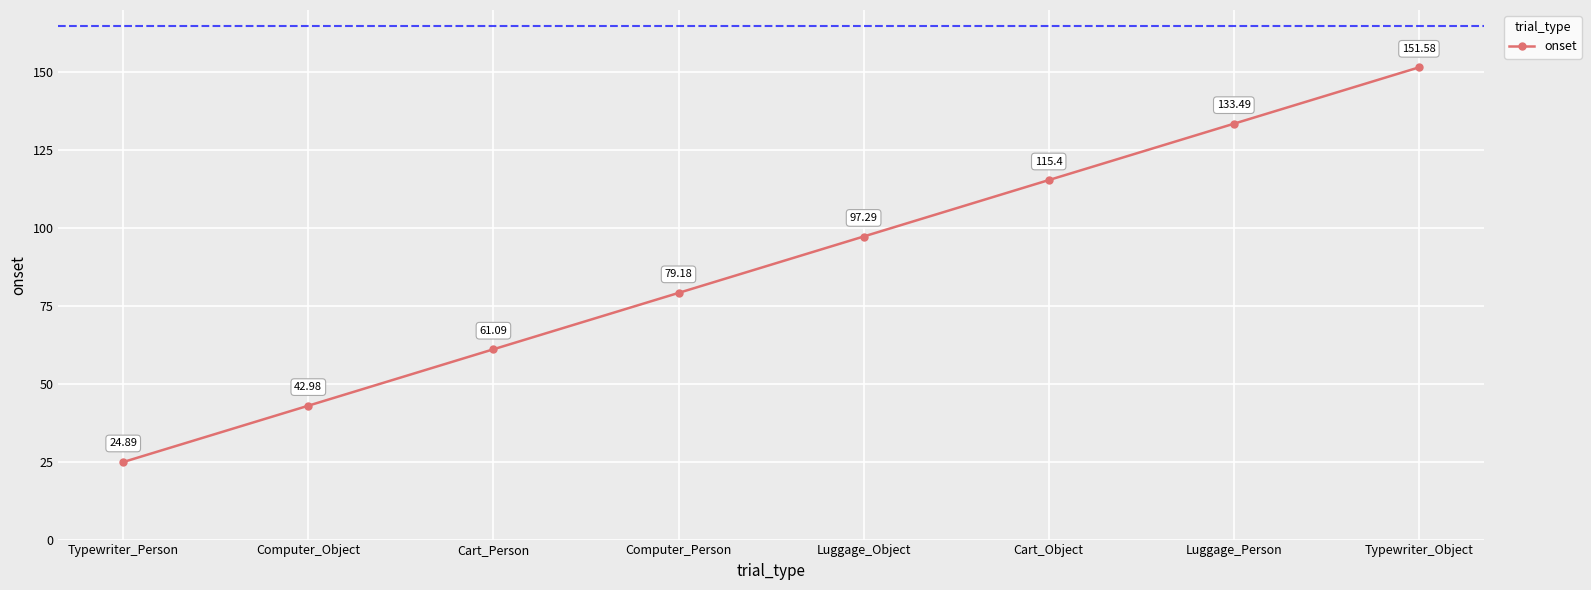

Reading left to right, transcribe all the data shown in this chart.

24.9	43.0	61.1	79.2	97.3	115.4	133.5	151.6